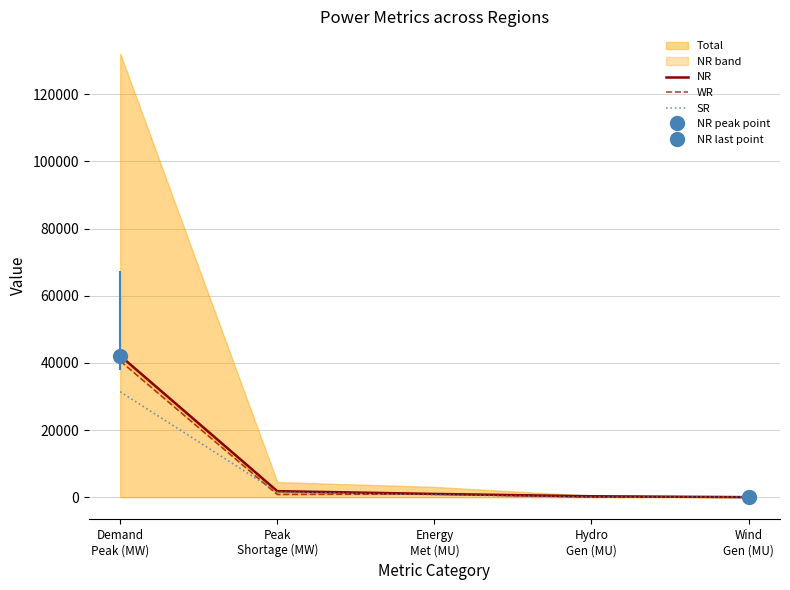

What are all the series names shown in the legend?

NR, WR, SR